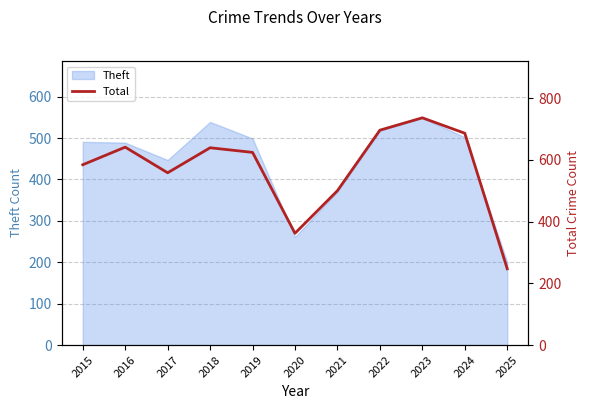

The value of Theft at 2025 is 66. True or false?

False